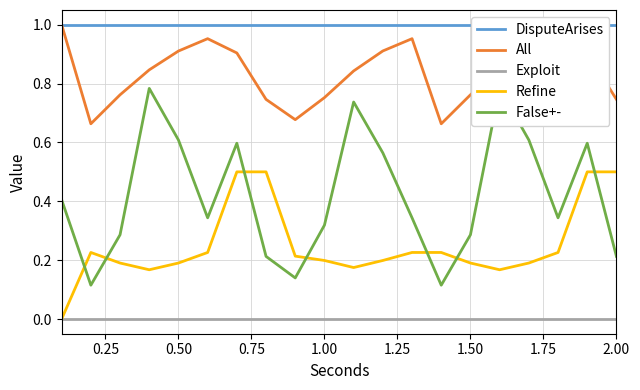

True or false: All and Refine cross at least once.

False